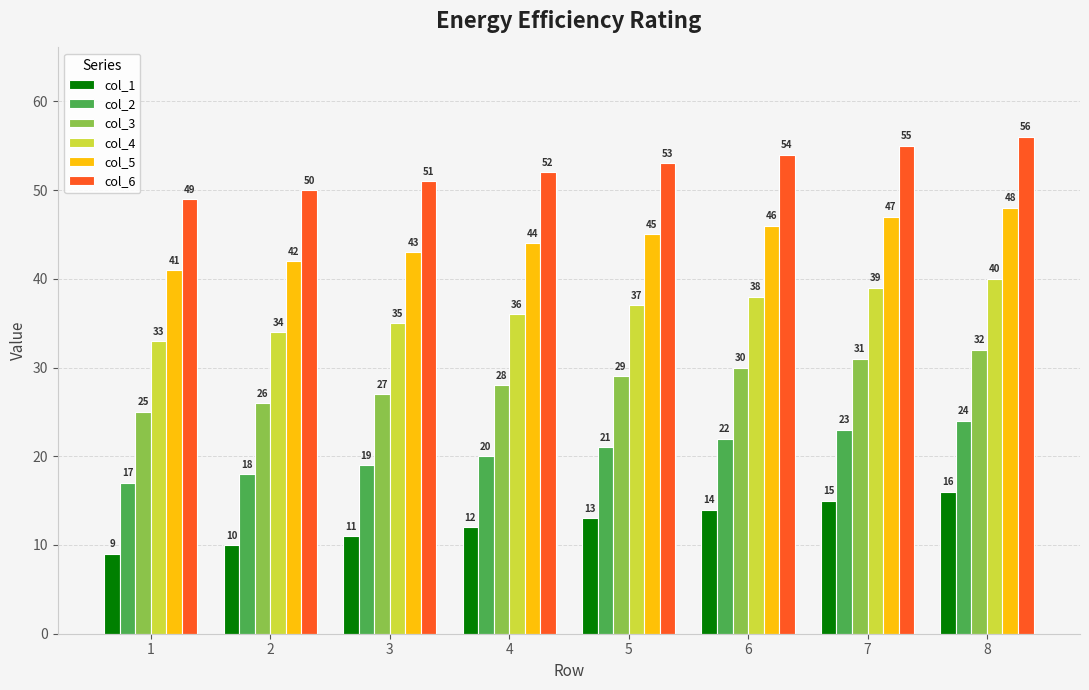

What is the difference between the col_2 values at 5 and 6?

1